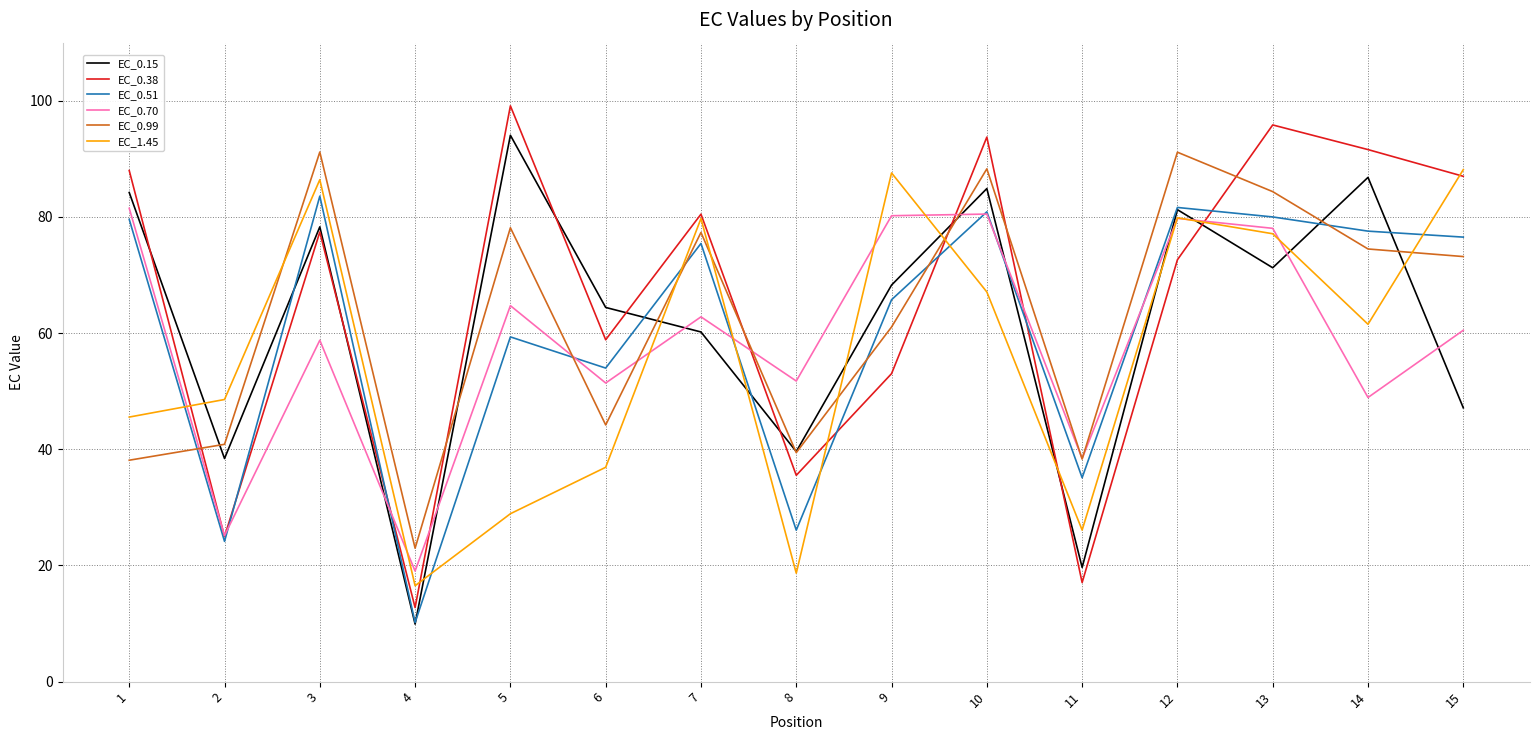

At which label does EC_0.15 first exceed 68?

1